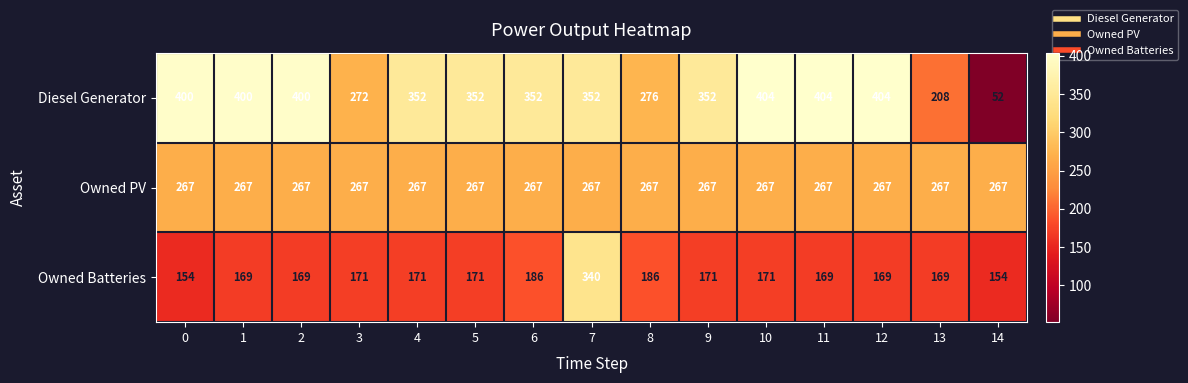

Which series has the largest range (max minus min)?

Diesel Generator